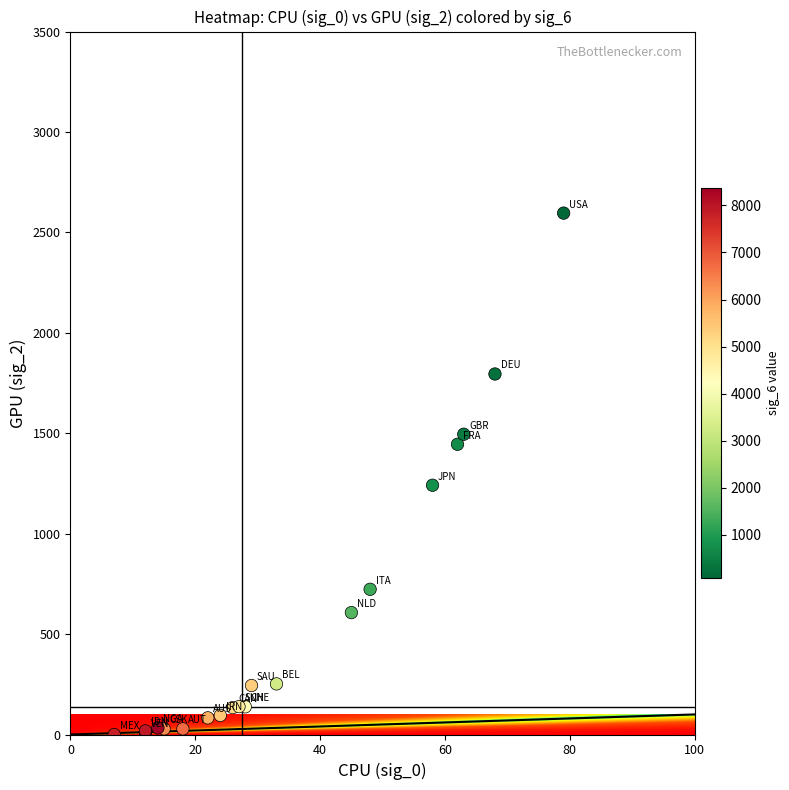

What Y value in the scatter plot is closest to 1298?

1241